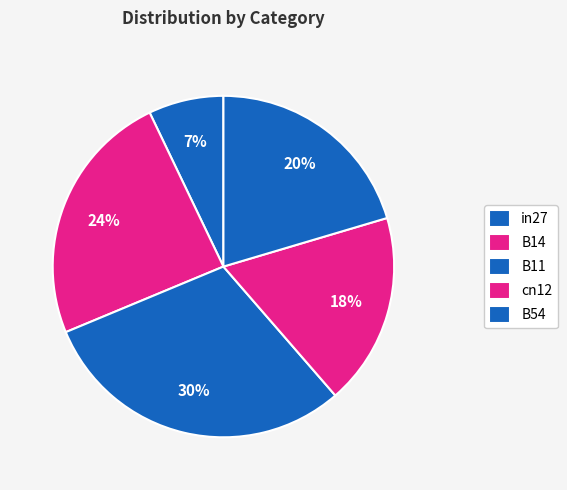

What is the change in value from B11 to cn12?

-0.4